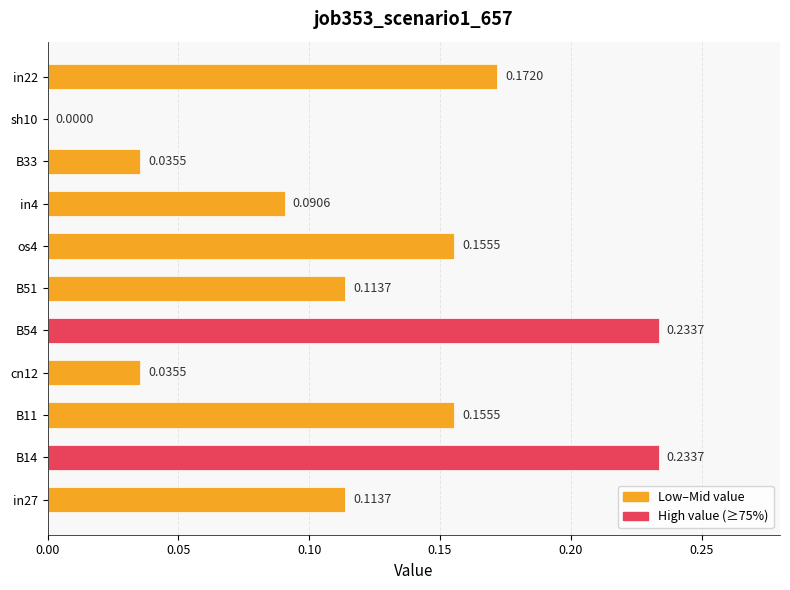

Between B54 and sh10, which is larger?

B54